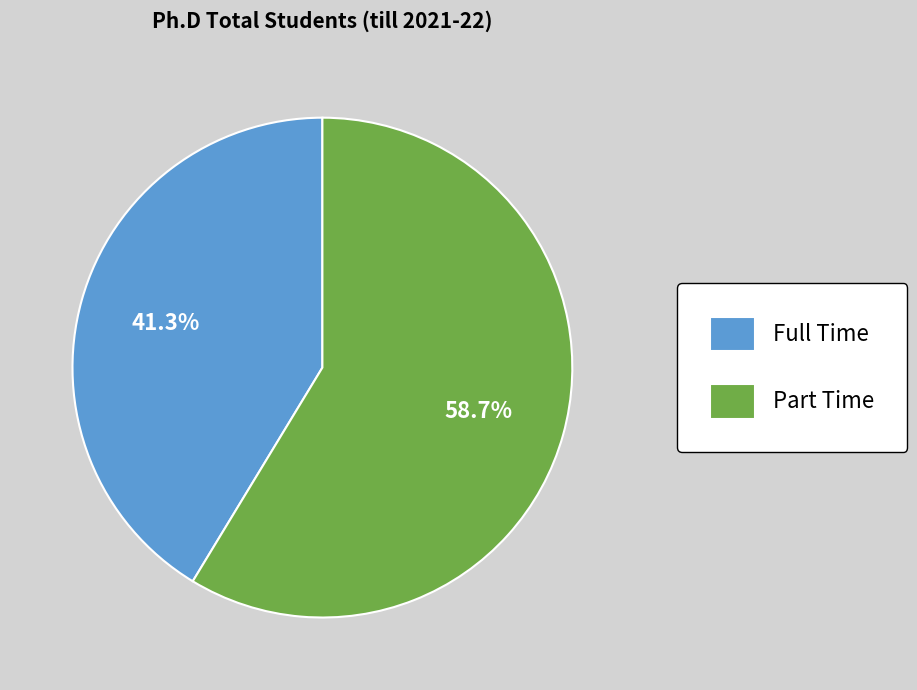

What is the ratio of the value at Part Time to the value at Full Time?

1.4